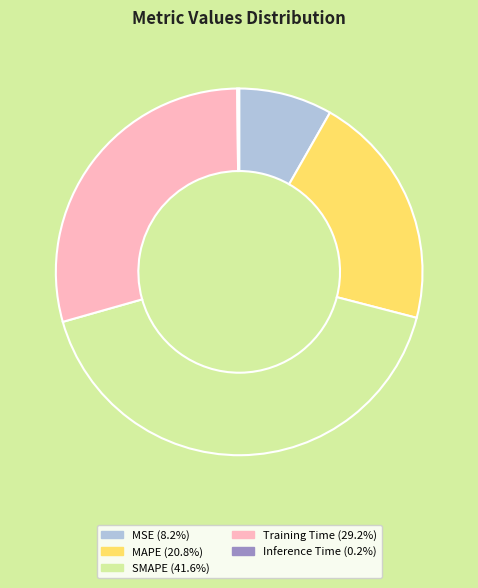

What is the largest slice in the pie chart?

SMAPE